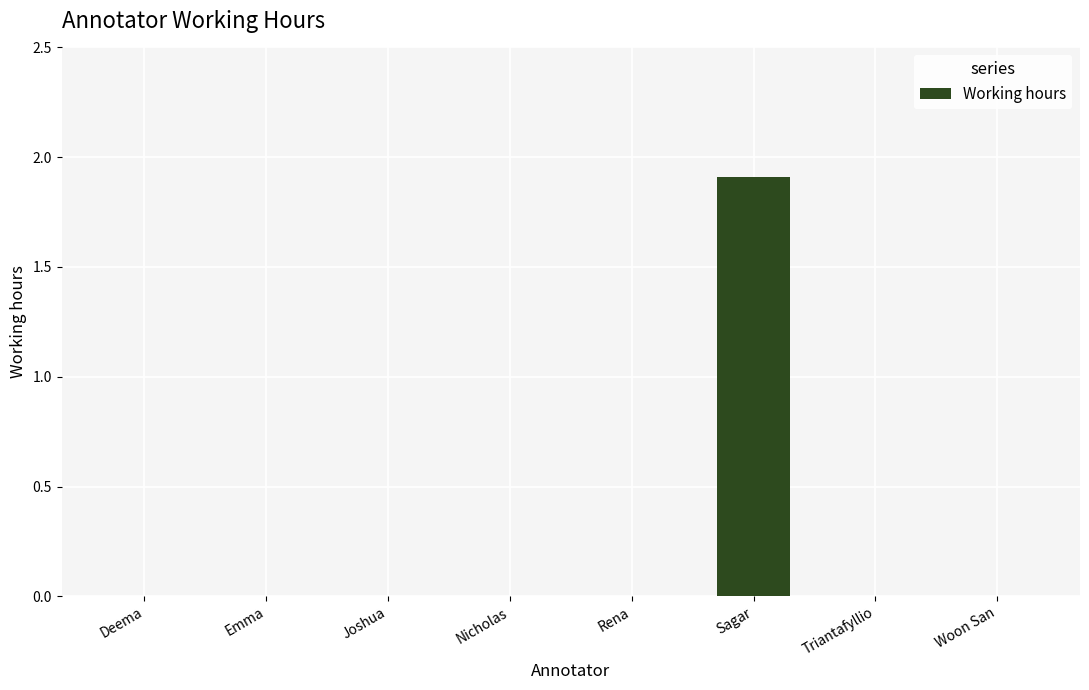

Are the bars horizontal?

No